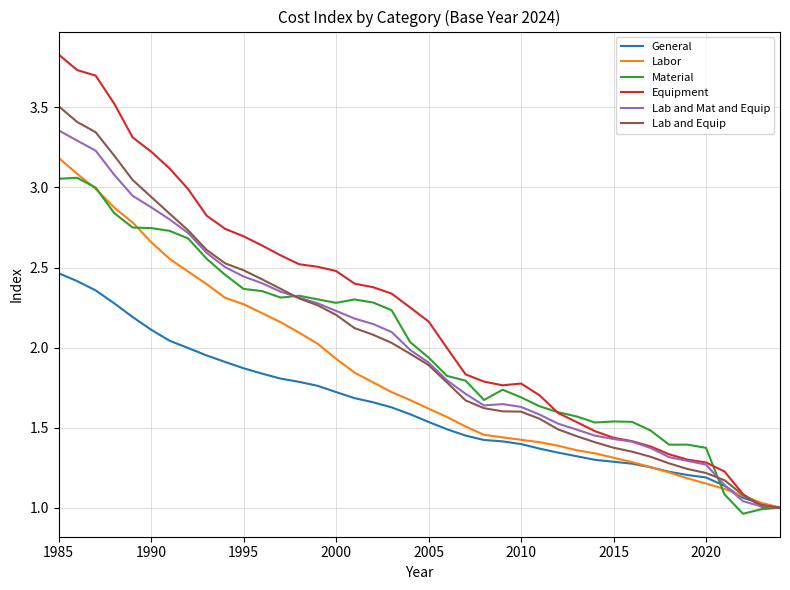

Which series has the largest range (max minus min)?

Equipment